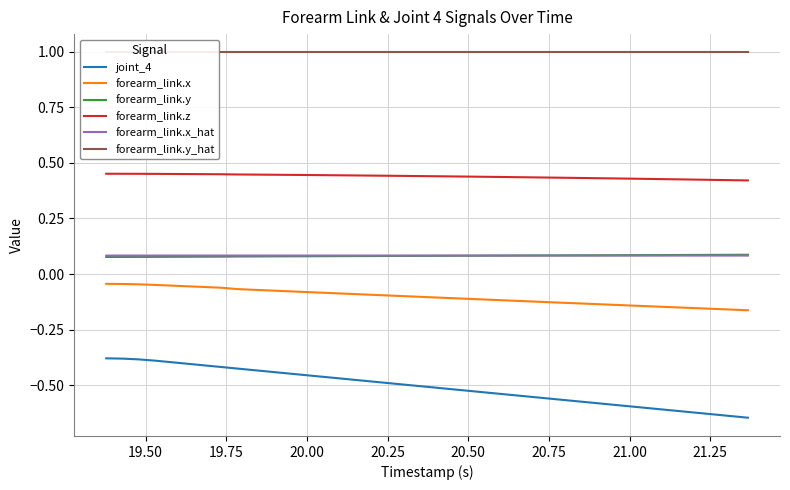

Rank the series by their maximum value, from lowest to highest.

joint_4, forearm_link.x, forearm_link.x_hat, forearm_link.y, forearm_link.z, forearm_link.y_hat